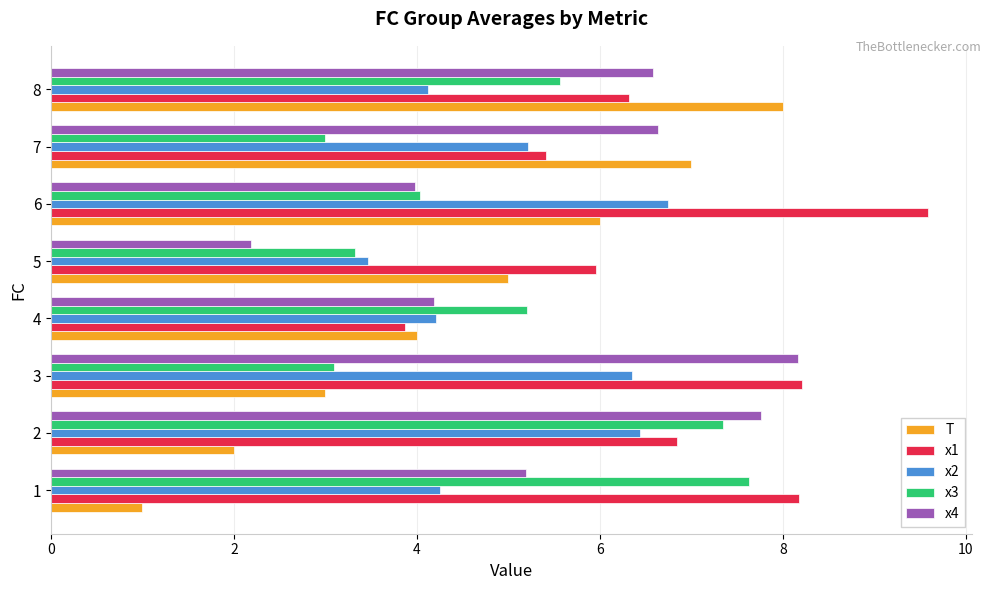

What is the total value across all series at 7?

27.2